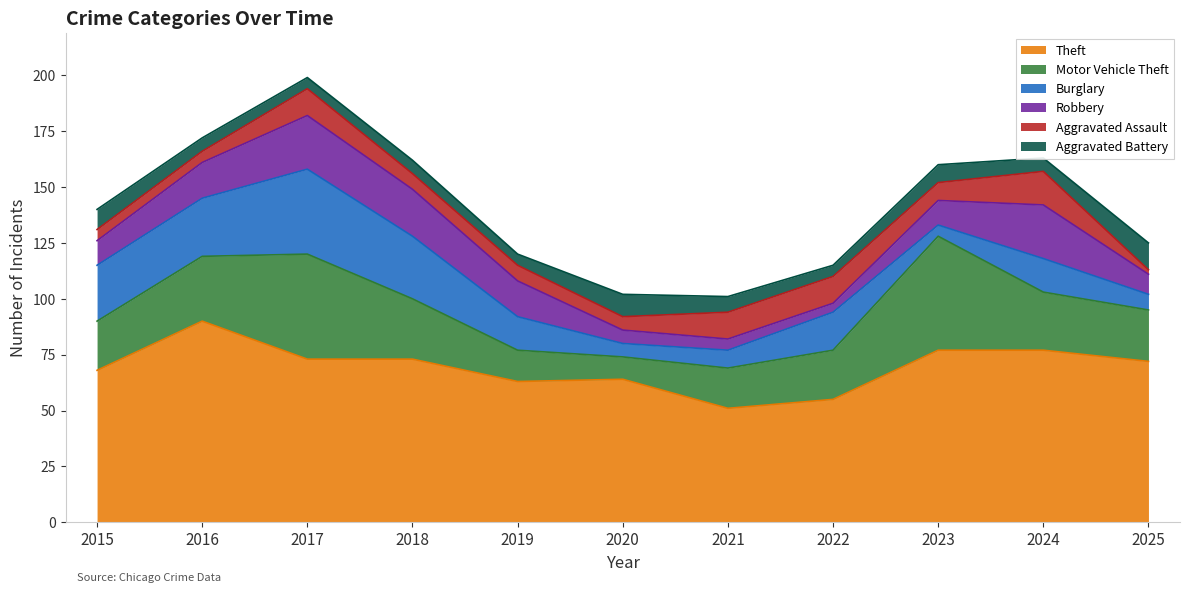

Which category has the lowest value across all series?

2025